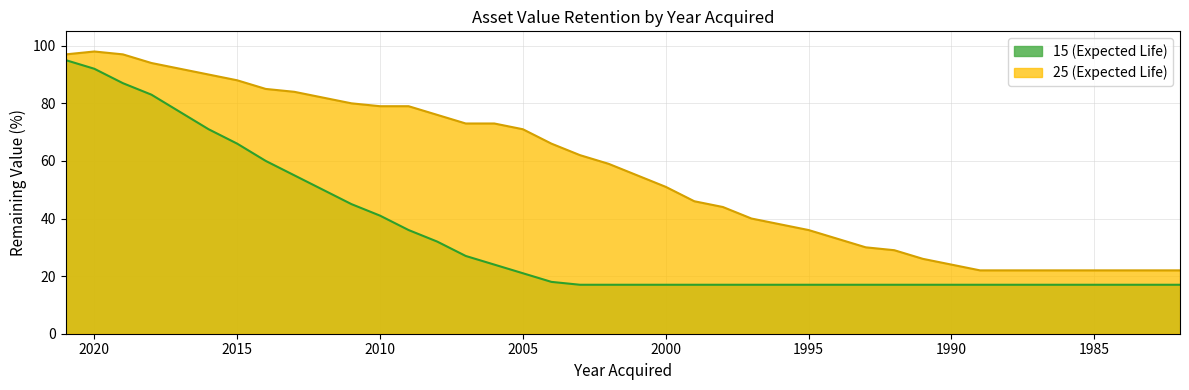

At which category does 25 (Expected Life) reach its first local peak?

2020